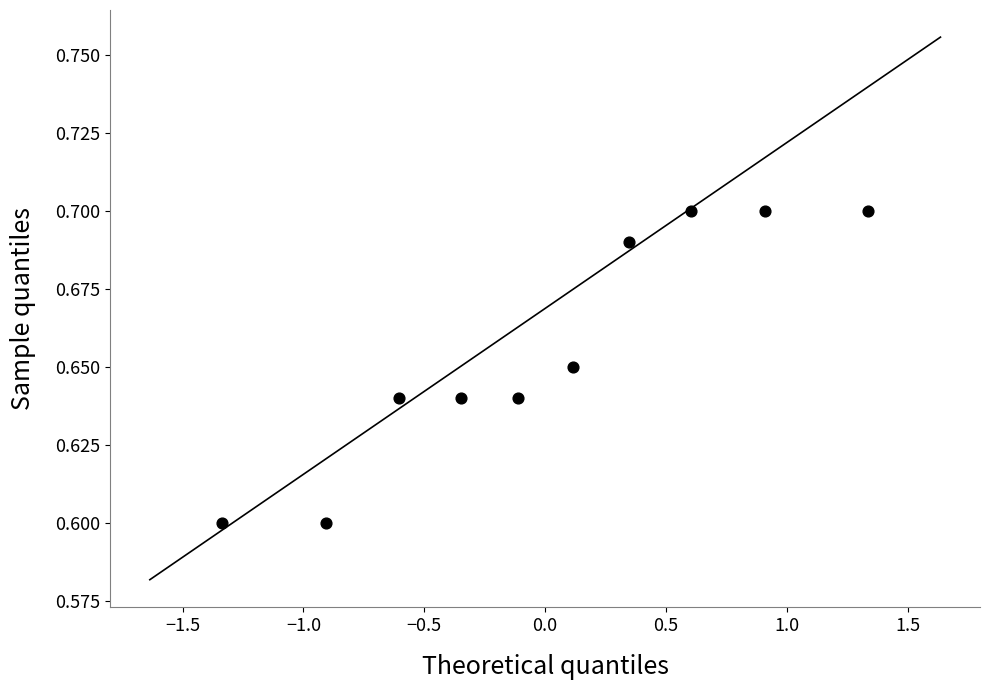

What is the range of X values (max minus min)?

2.7